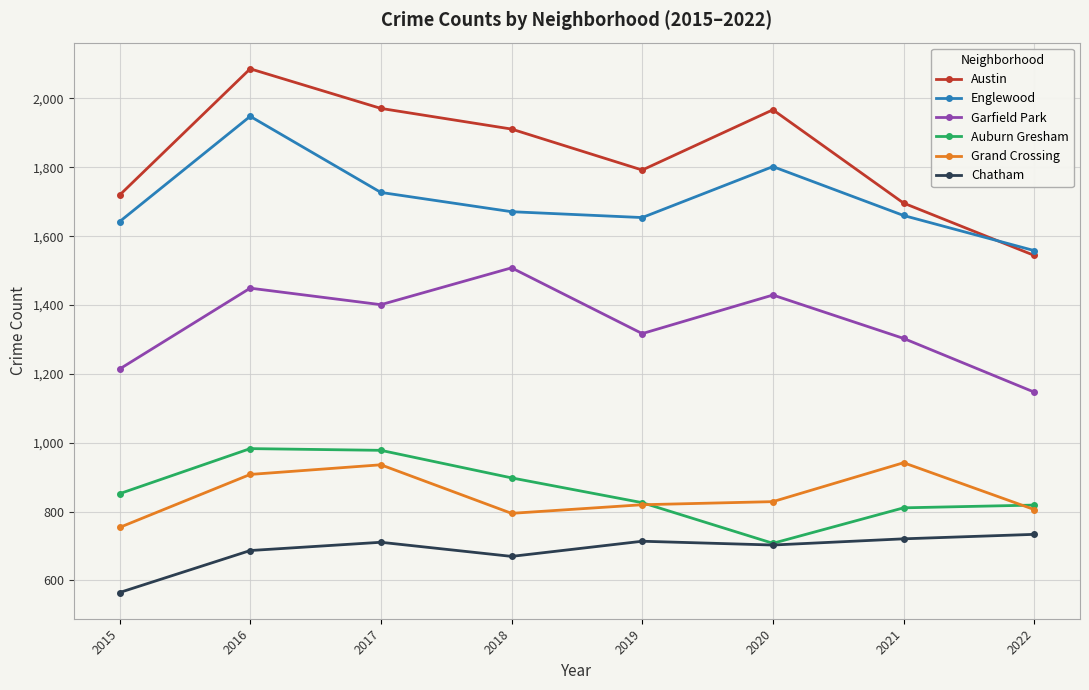

True or false: Garfield Park and Austin cross at least once.

False